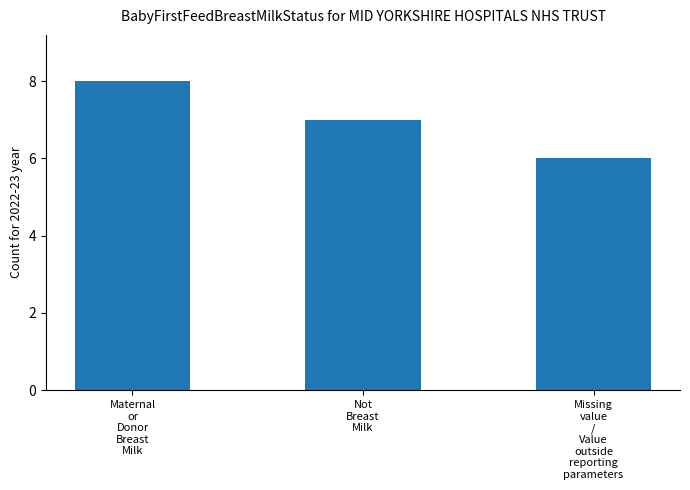

Where is the data nearest to the value 7?

Not
Breast
Milk